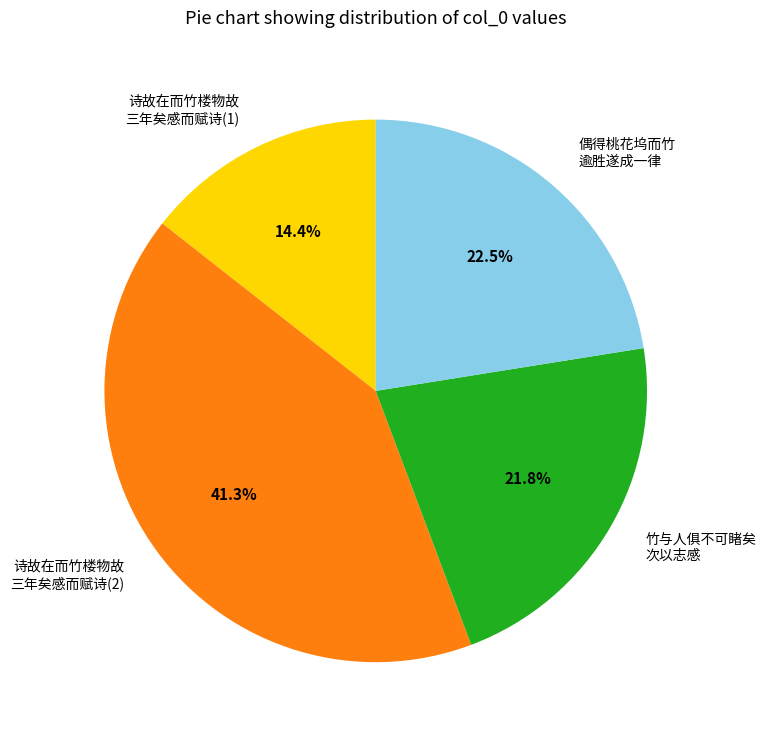

Does any single category account for the majority?

No